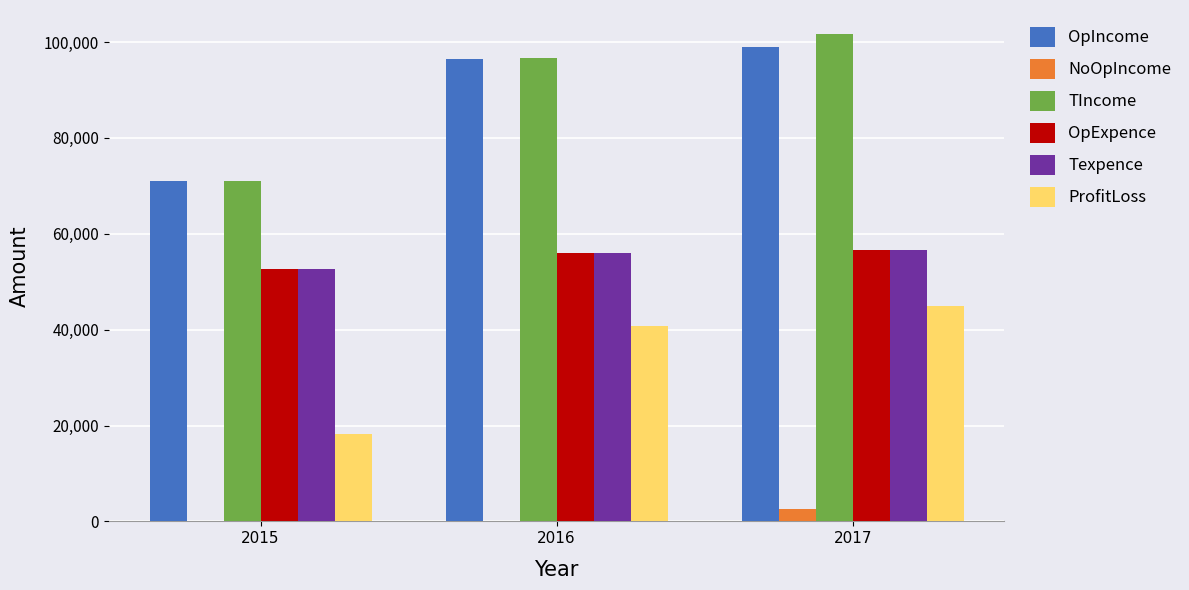

Which series has the largest range (max minus min)?

TIncome